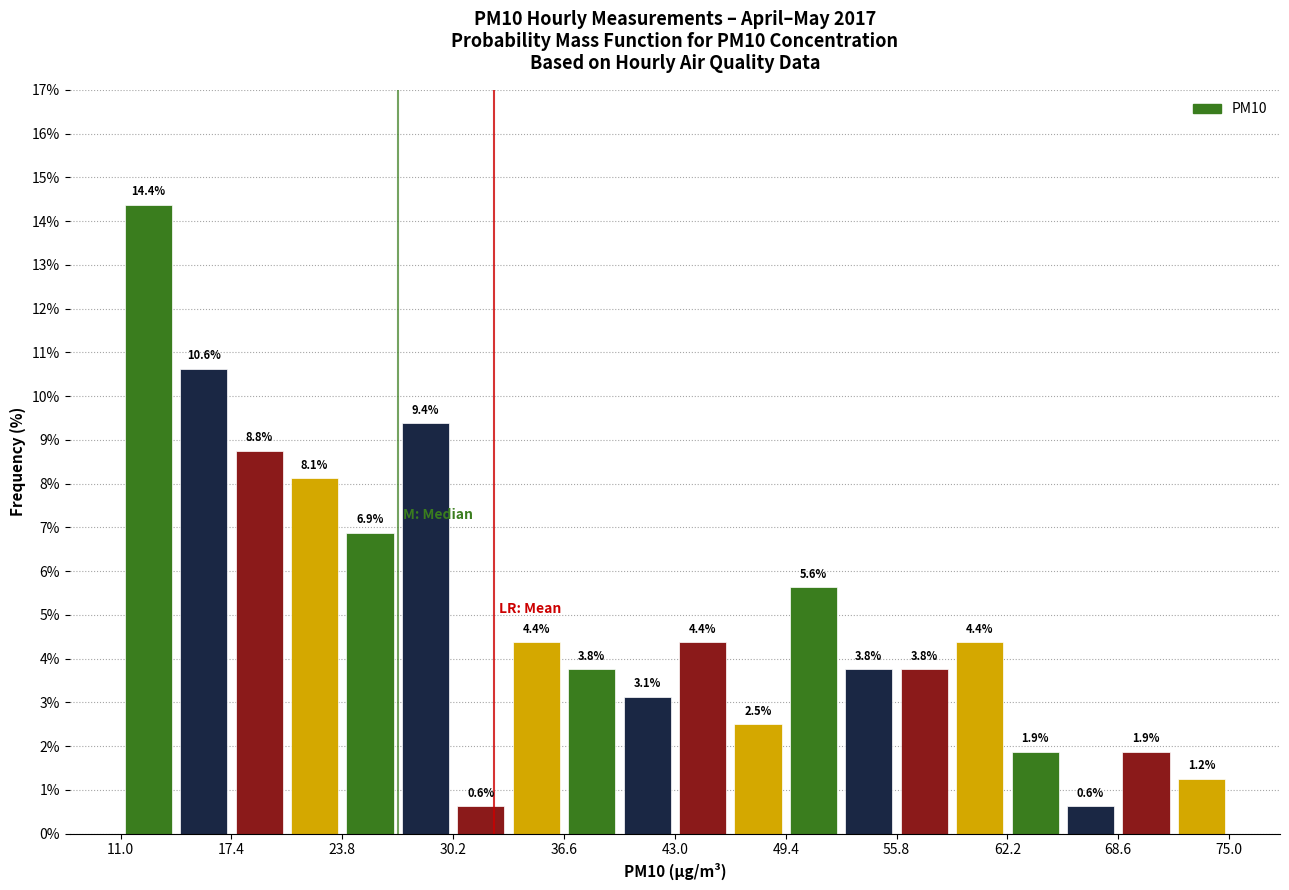

Around what value on the x-axis is the tallest bar? Give the approximate position of its centre, as read against the axis.

13